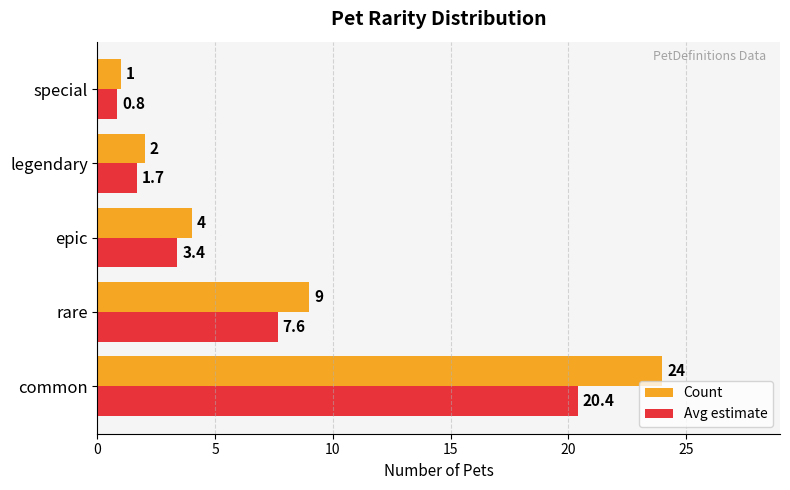

Which series has the widest spread of values?

Count